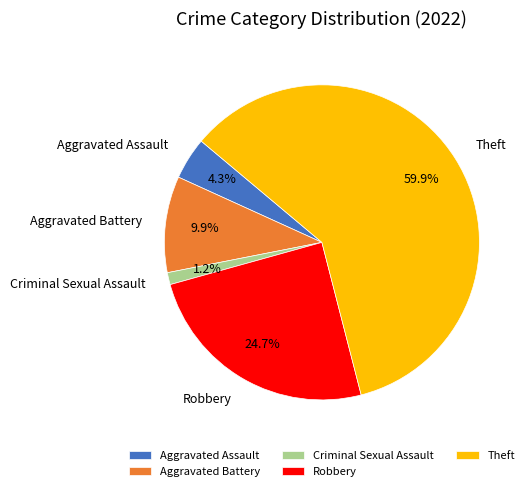

What is the smallest slice in the pie chart?

Criminal Sexual Assault